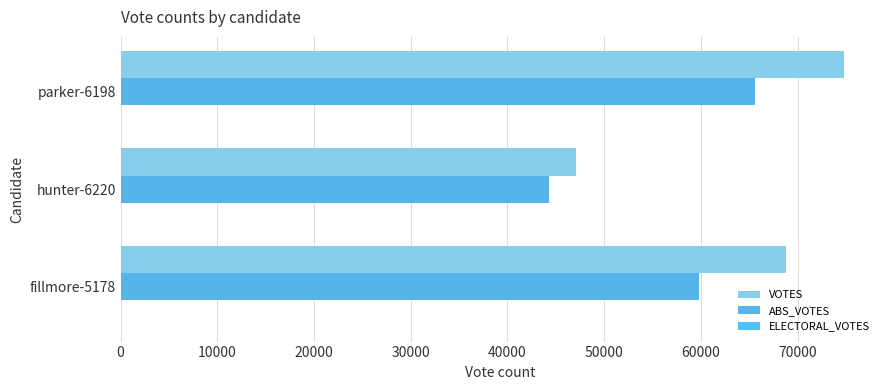

How many data points in ABS_VOTES are less than 59818?

1